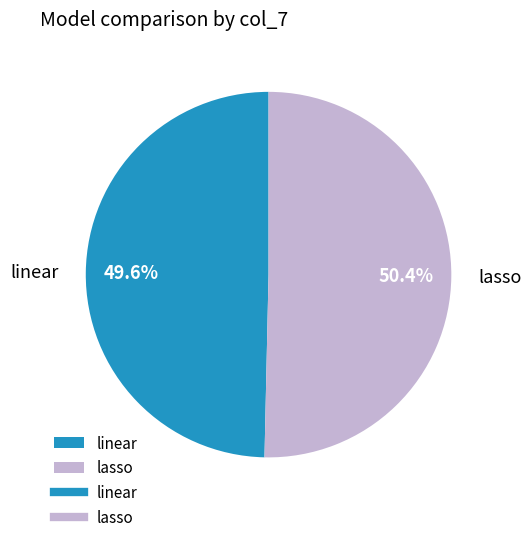

To the nearest percent, what is the difference between the largest and smallest slice percentages?

1%